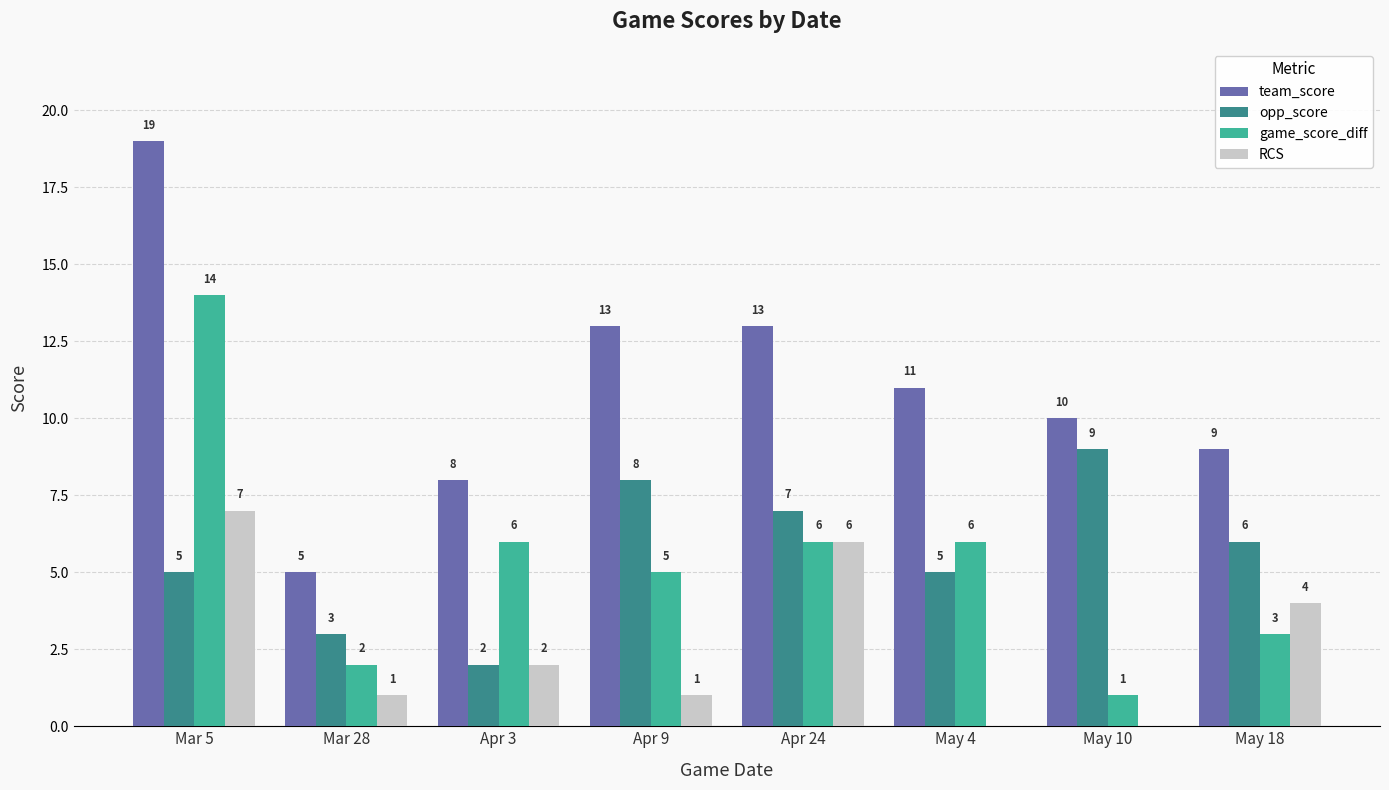

At which category is the sum across all series the highest?

Mar 5